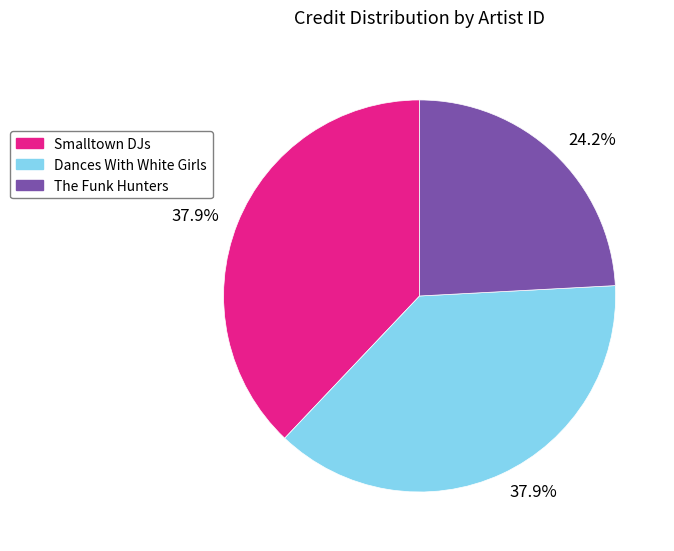

Is there any slice that represents more than half of the pie?

No